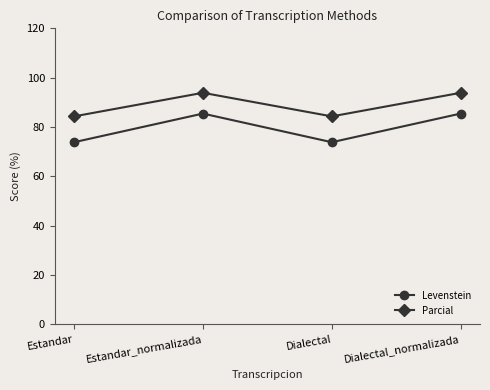

How many lines are shown in the chart?

2